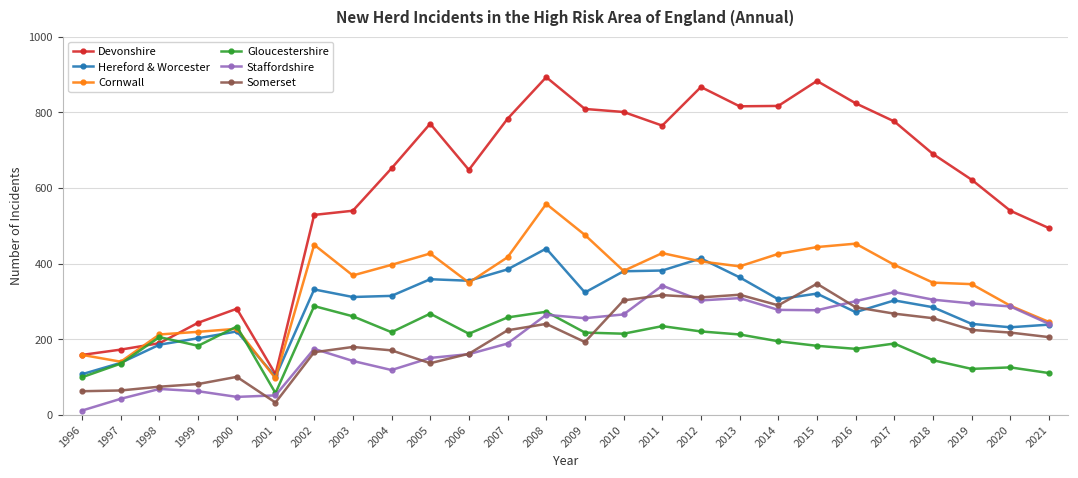

What is the spread (max minus min) of values at 2011?

530